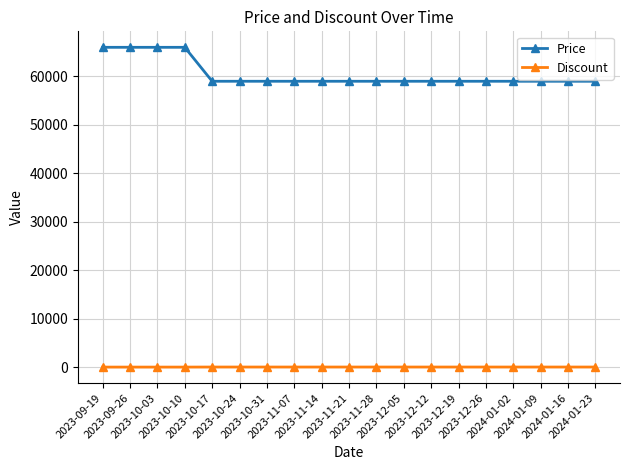

List the series in order of their peak value, lowest first.

Discount, Price